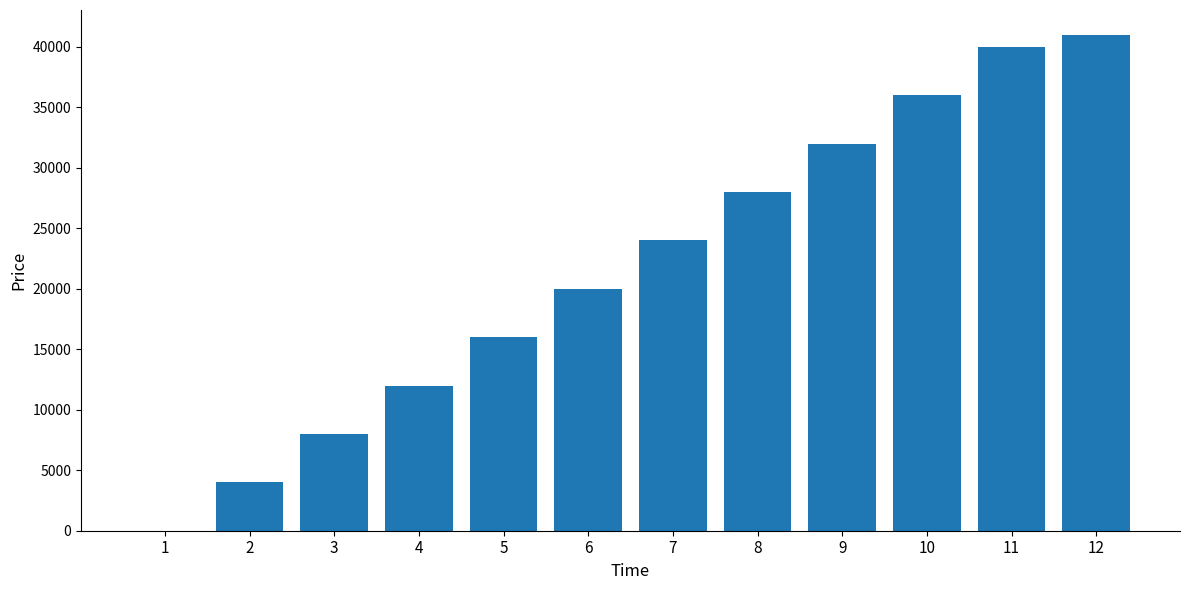

What is the sum of all values?

261000